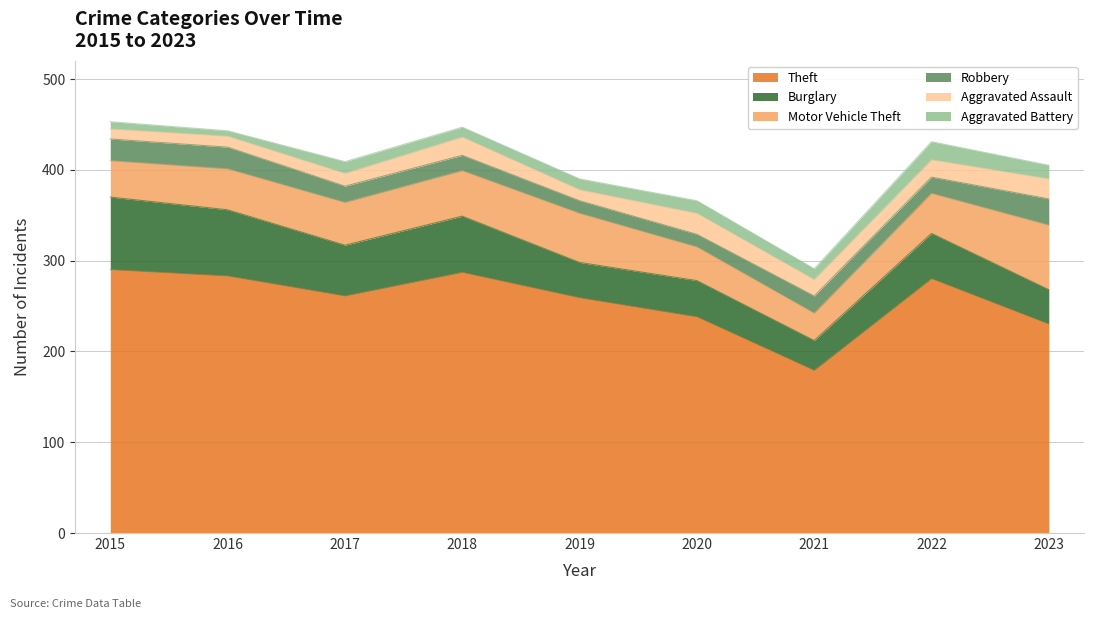

How many interior local valleys does the Theft series have?

2